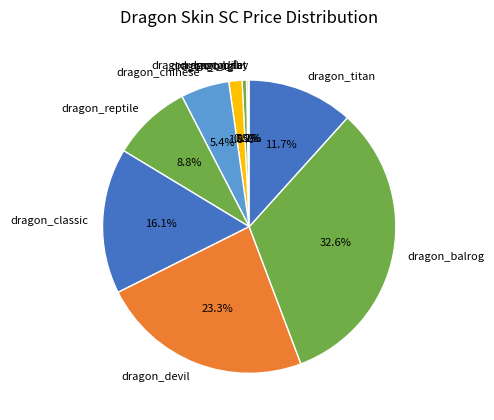

Between dragon_balrog and dragon_devil, which is larger?

dragon_balrog